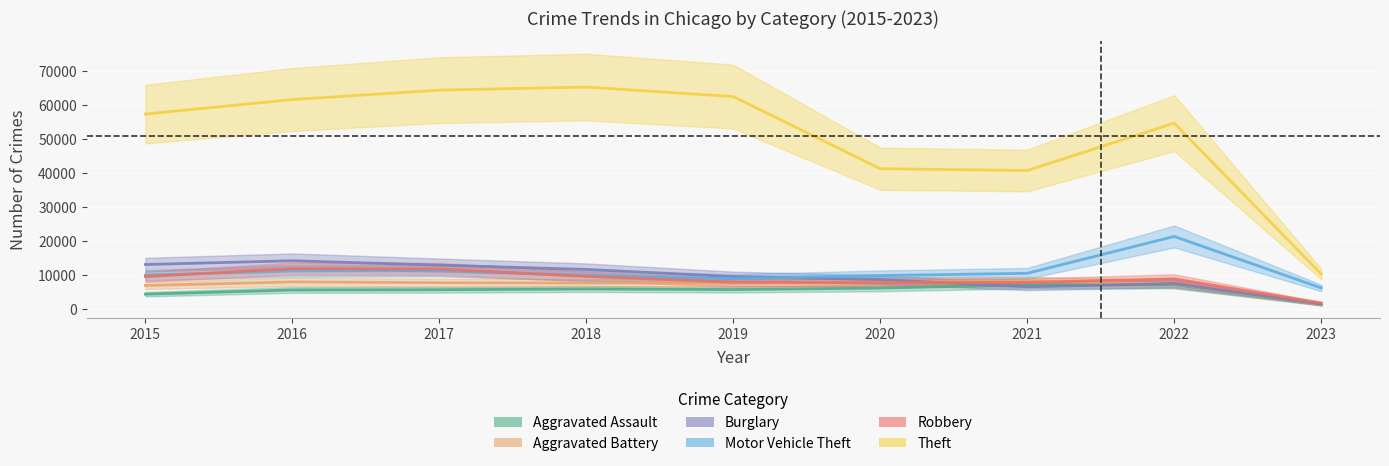

Reading right to left, list all the values displayed in this chart.

Aggravated Assault: 1346	7273	7243	6263	5841	6001	5793	5712	4480
Aggravated Battery: 1436	7487	8348	8319	7857	7734	7845	8085	7018
Burglary: 1571	7594	6658	8757	9639	11746	13001	14289	13184
Motor Vehicle Theft: 6304	21425	10598	9956	8977	9984	11380	11286	10068
Robbery: 1884	8970	7918	7855	7994	9679	11880	11960	9638
Theft: 10392	54695	40784	41313	62486	65285	64381	61619	57350